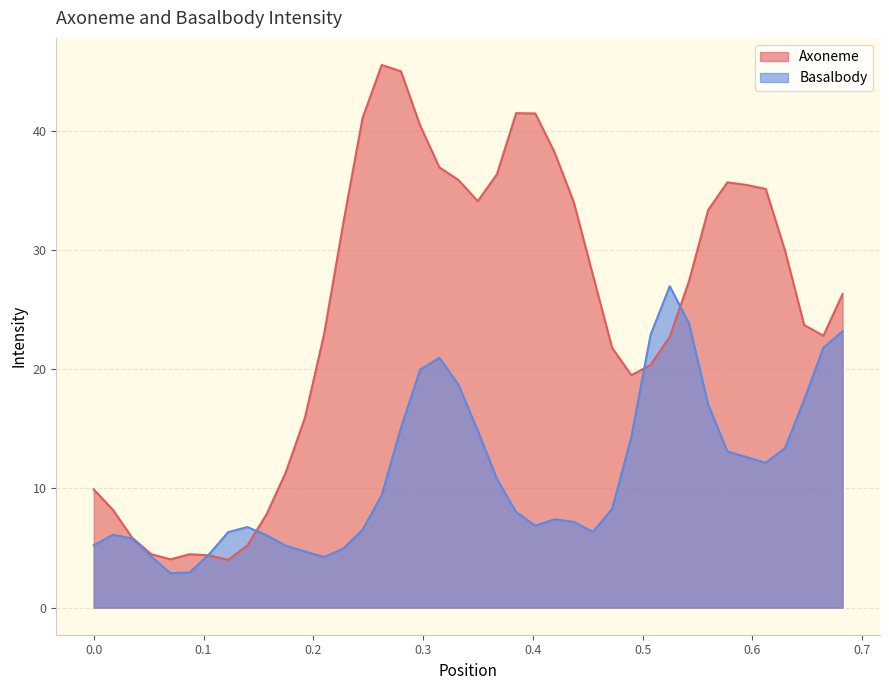

What is the minimum value shown in the chart?

2.9